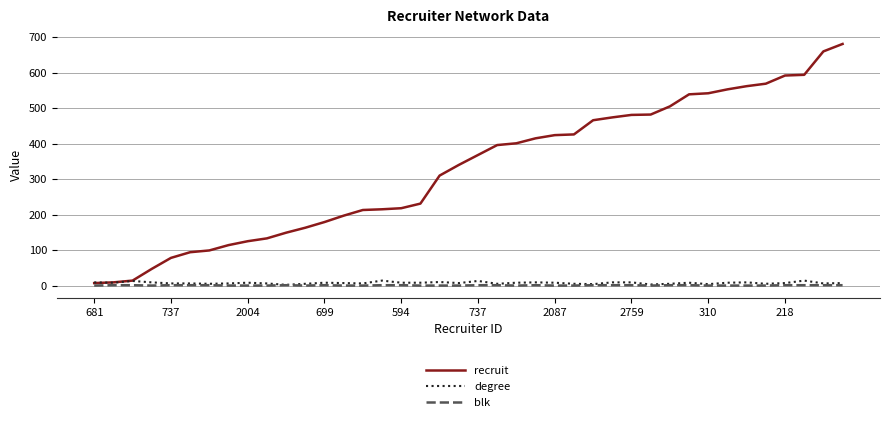

Which series has the widest spread of values?

recruit